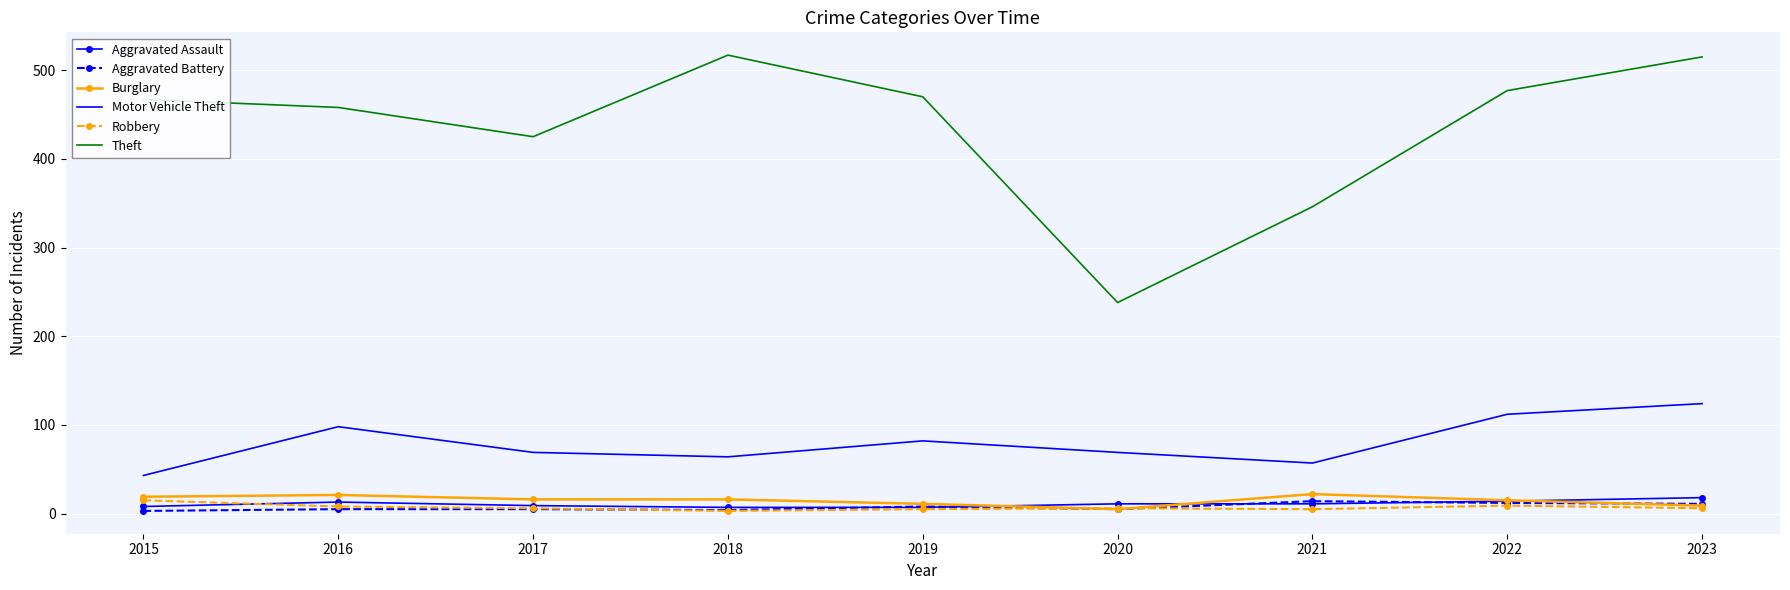

Which series has the largest total across all categories?

Theft